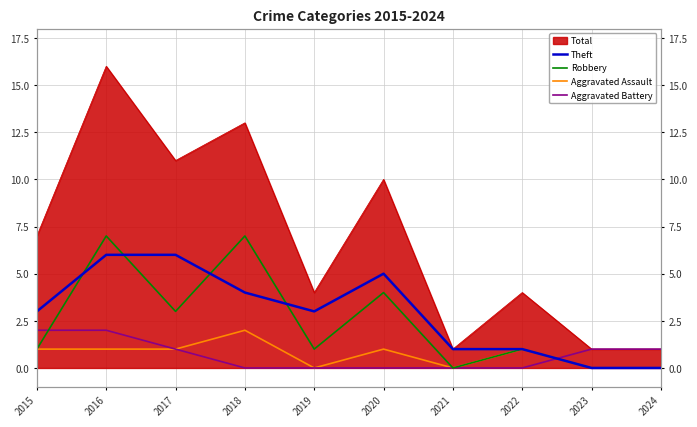

How many data points in Theft are above 3?

4